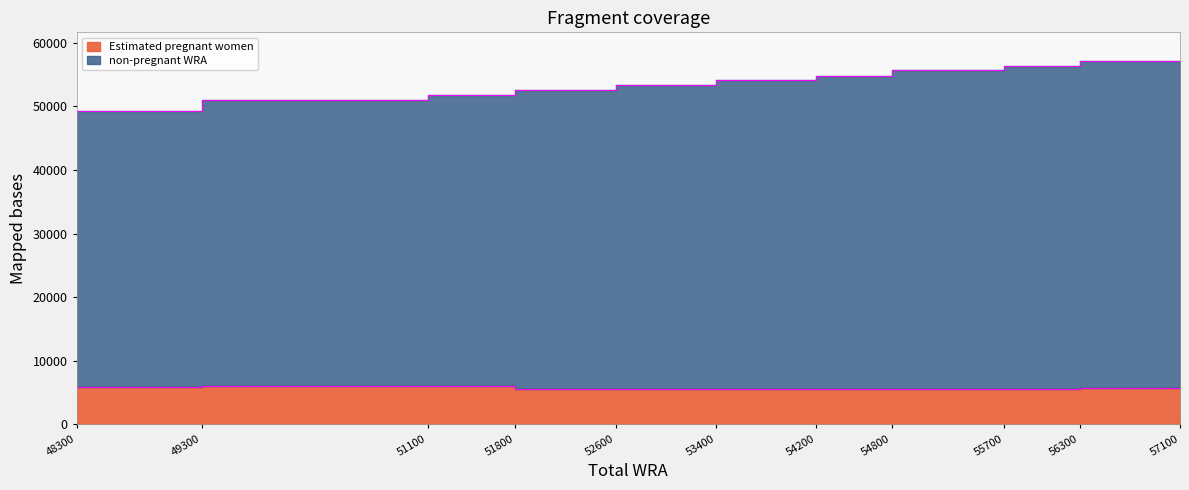

At which label does Estimated pregnant women first exceed 5621?

48300